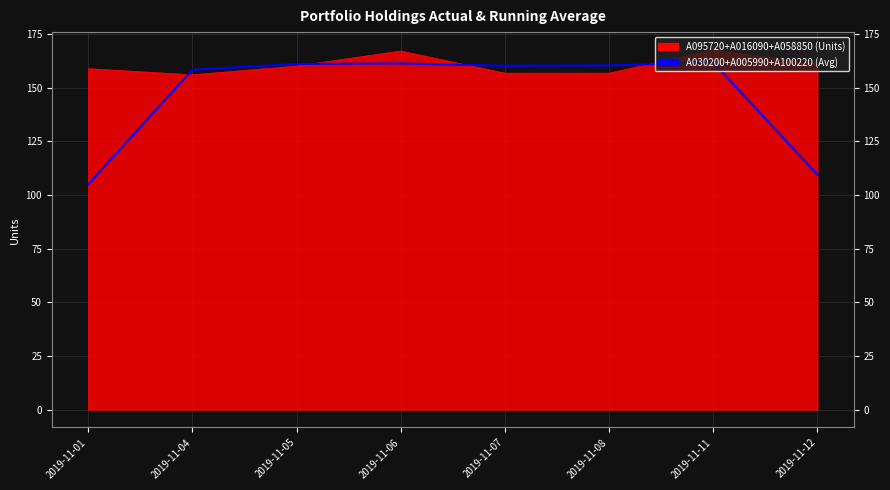

How many categories are shown in the chart?

8